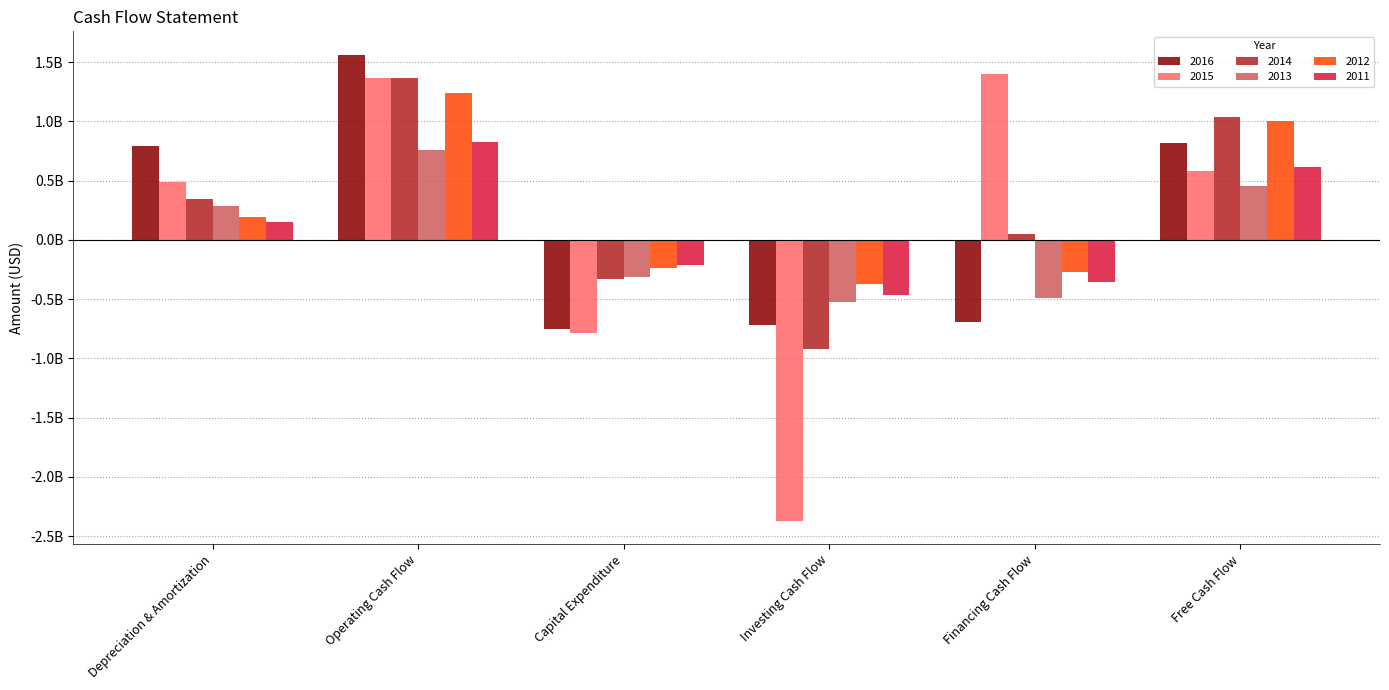

What are all the series names shown in the legend?

2016, 2015, 2014, 2013, 2012, 2011